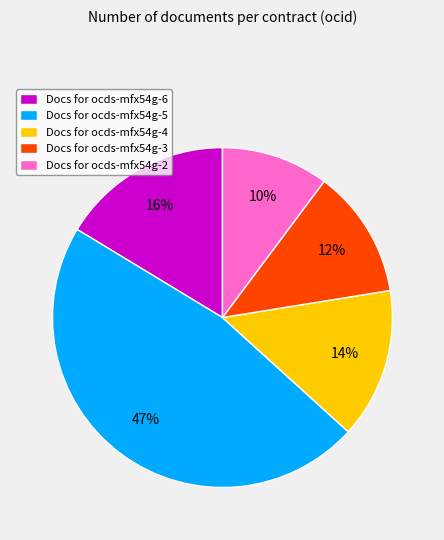

True or false: Docs for ocds-mfx54g-4 accounts for 14% of the total.

True